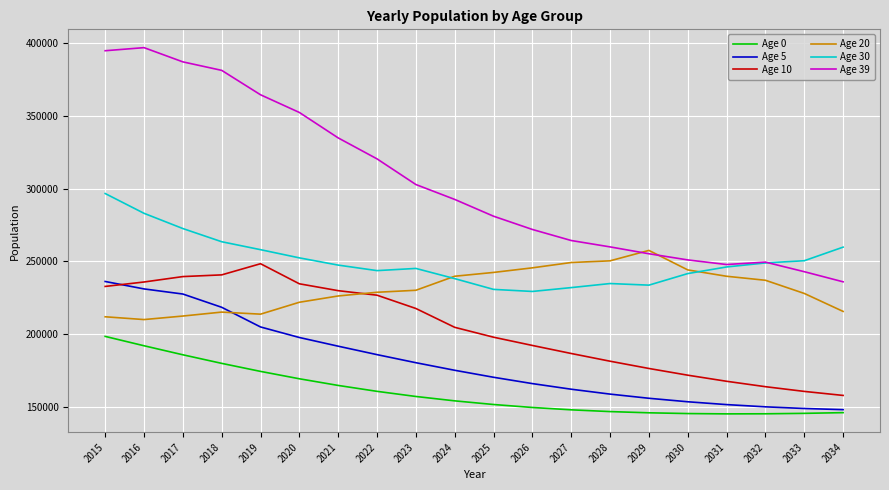

The value of Age 39 at 2016 is 687440. True or false?

False